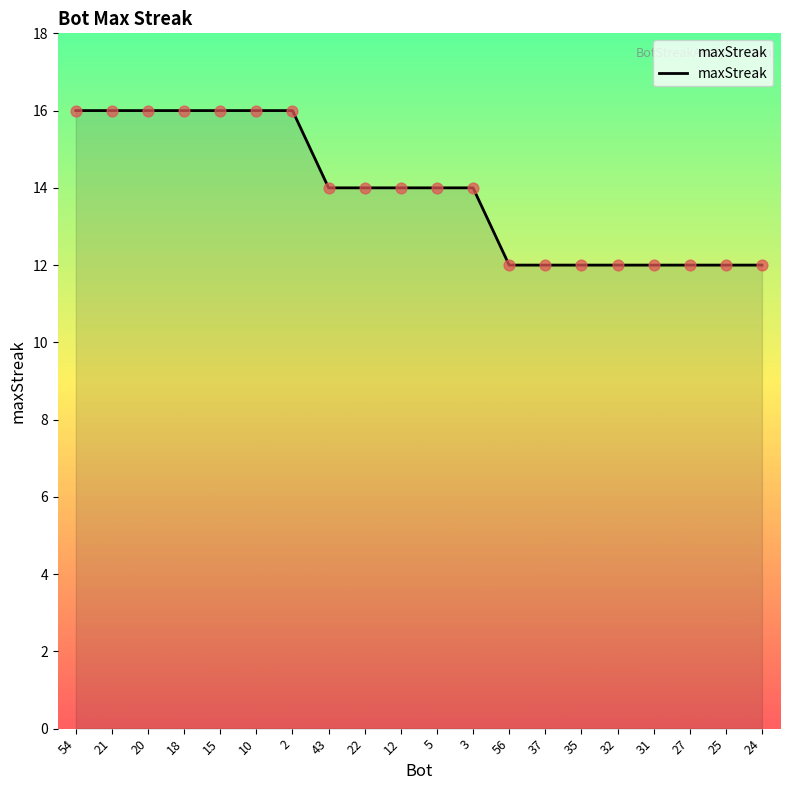

What is the change in value from 18 to 56?

-4